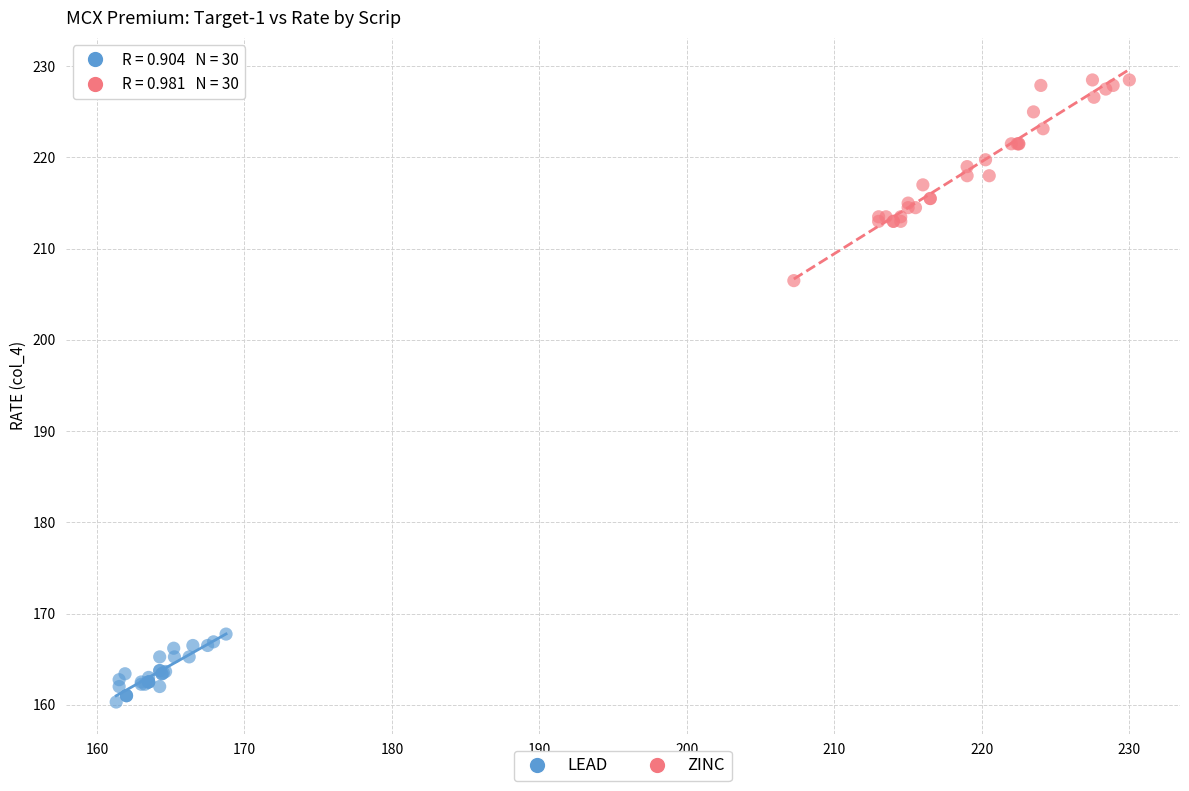

Which series reaches the minimum Y coordinate?

LEAD